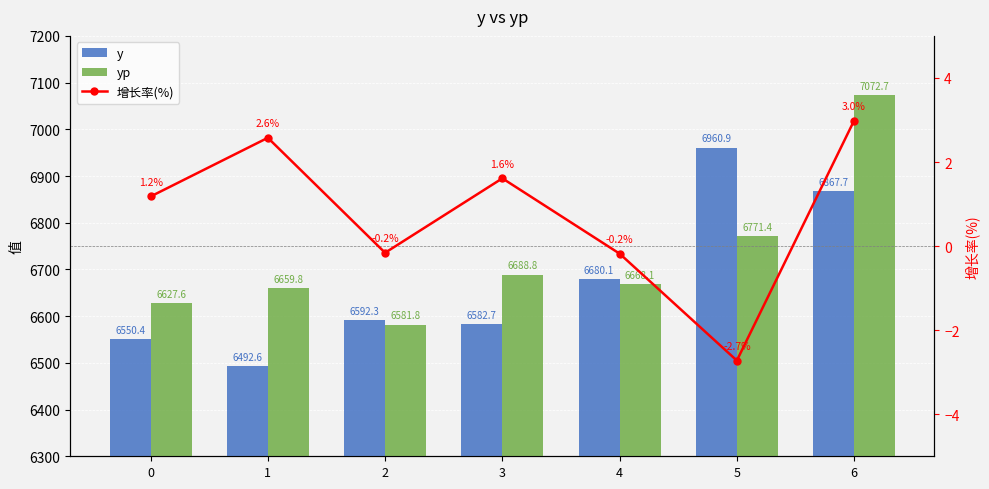

The value of yp at 3 is 1700.9. True or false?

False